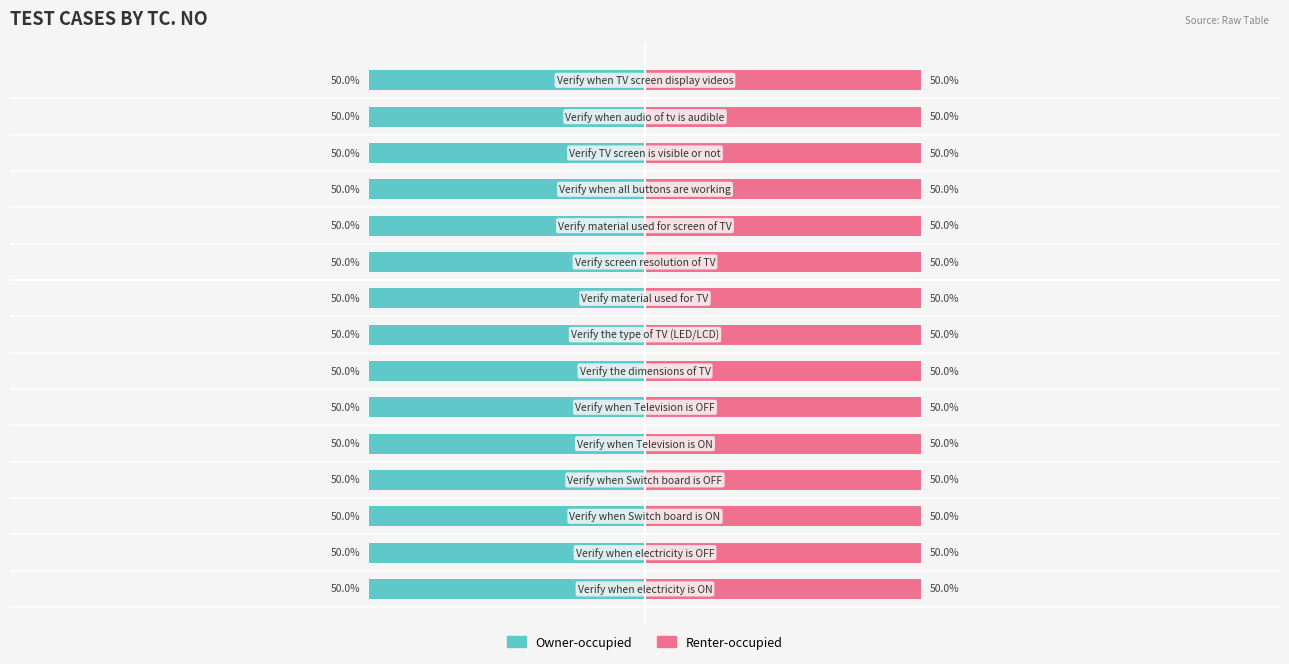

How many bars are there in total?

30